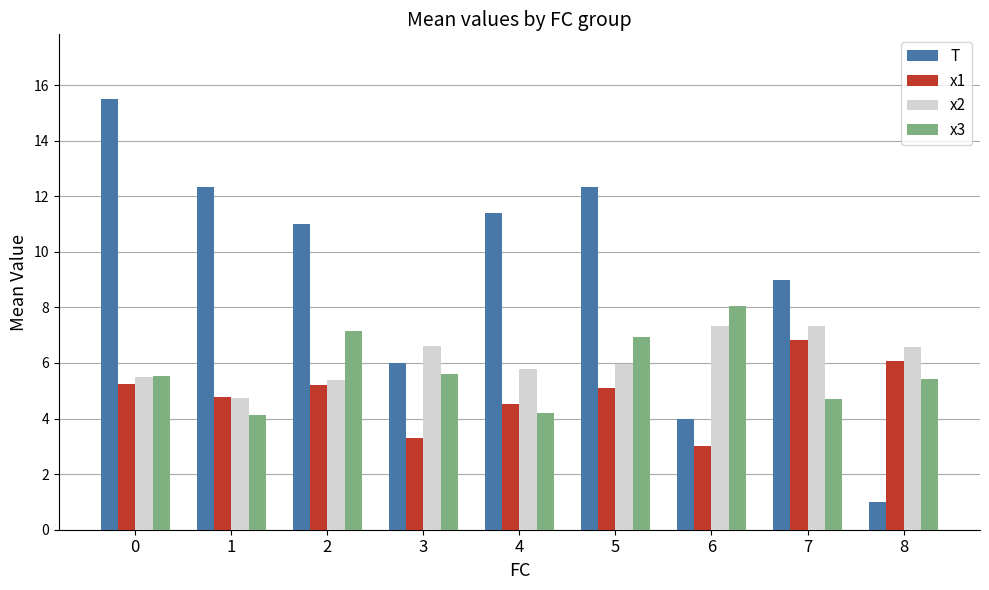

At which label is x2 closest to 6?

5